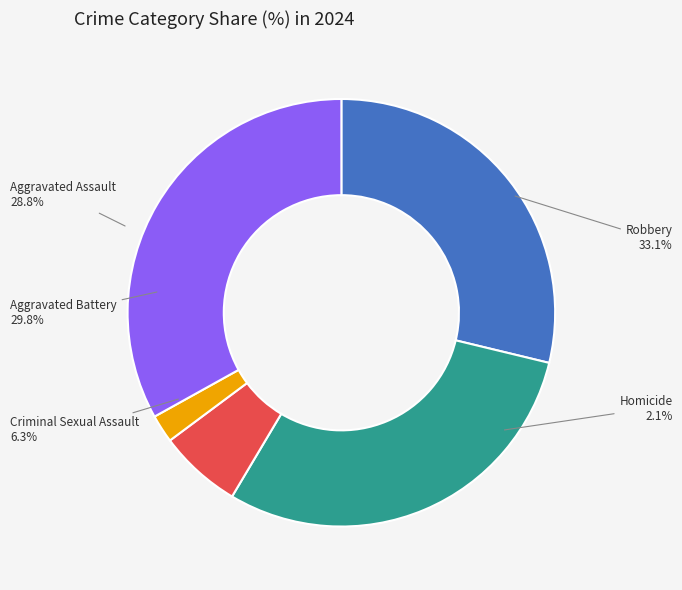

How many slices are in this pie chart?

5